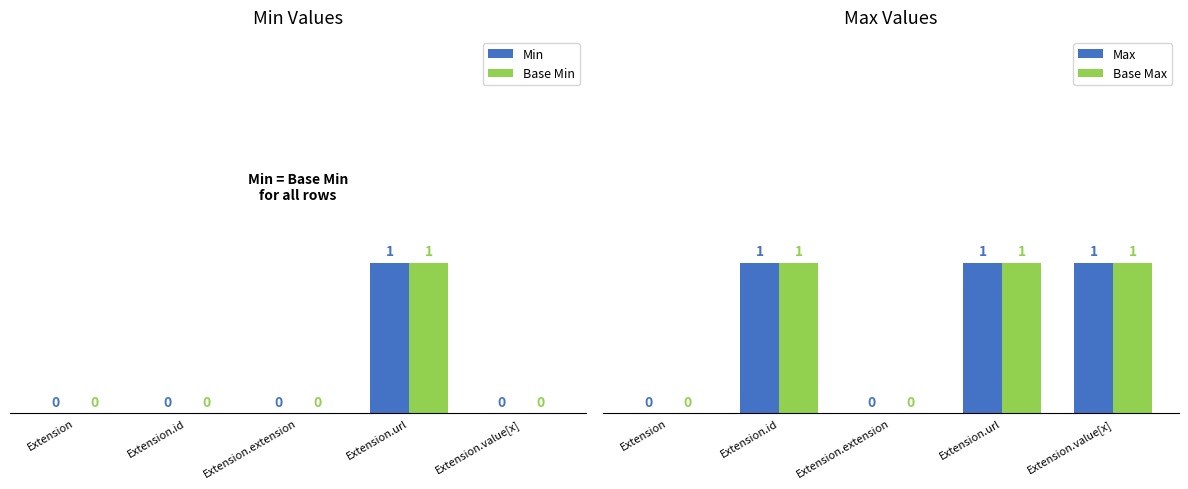

Rank the series by their maximum value, from lowest to highest.

Min, Base Min, Max, Base Max